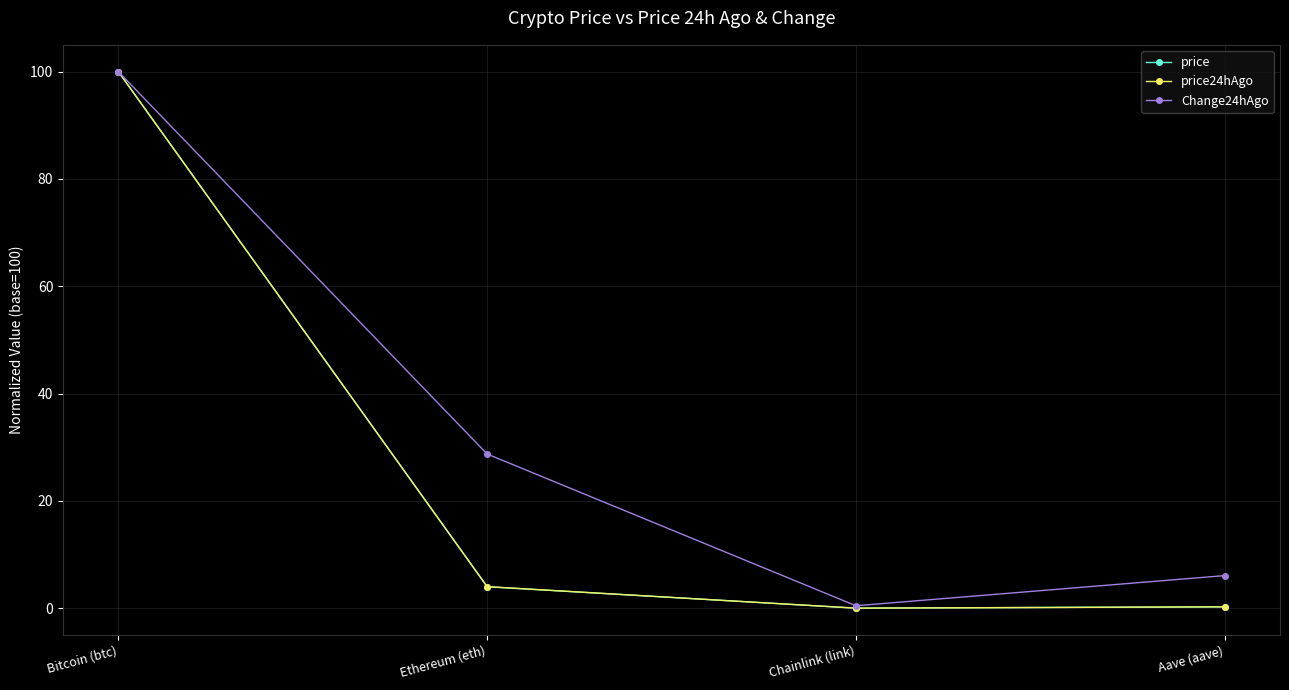

True or false: Change24hAgo has more than 1 points higher than both neighbors.

False